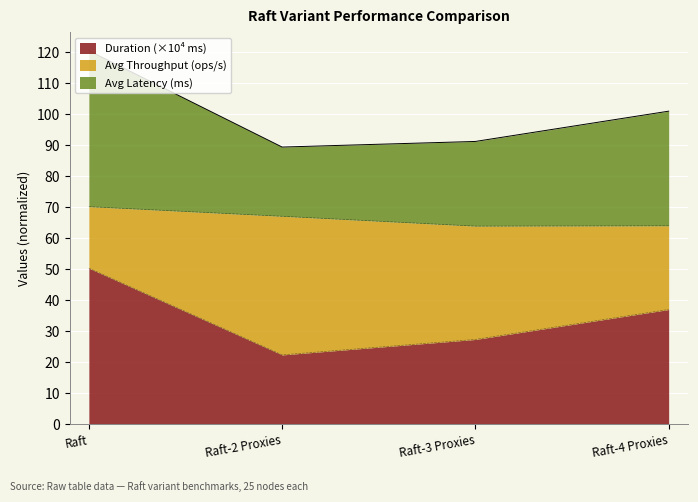

What position from the right is Raft?

4